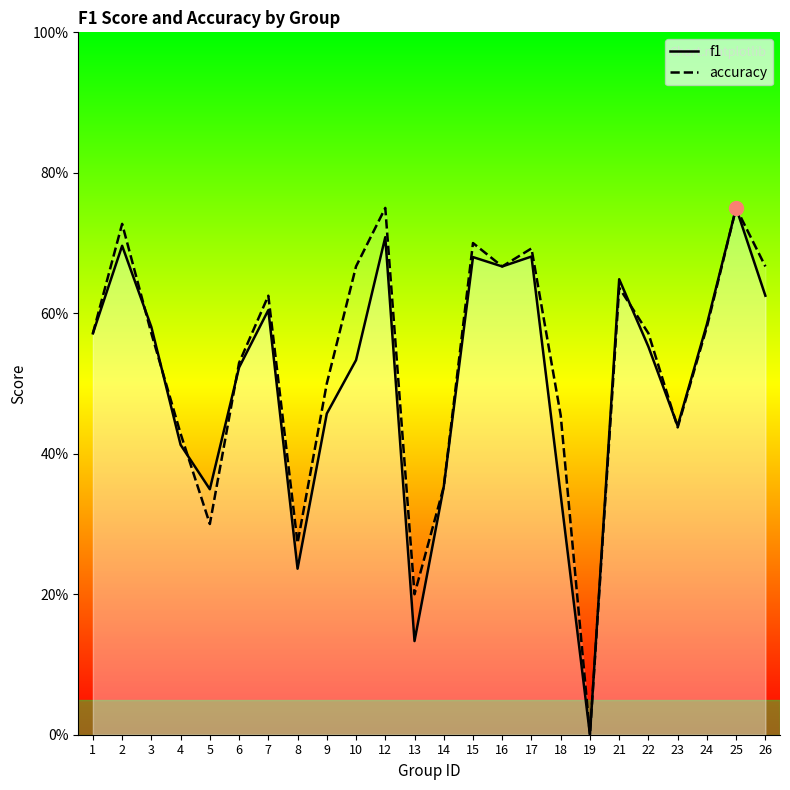

How many accuracy values are between 0 and 1?

24